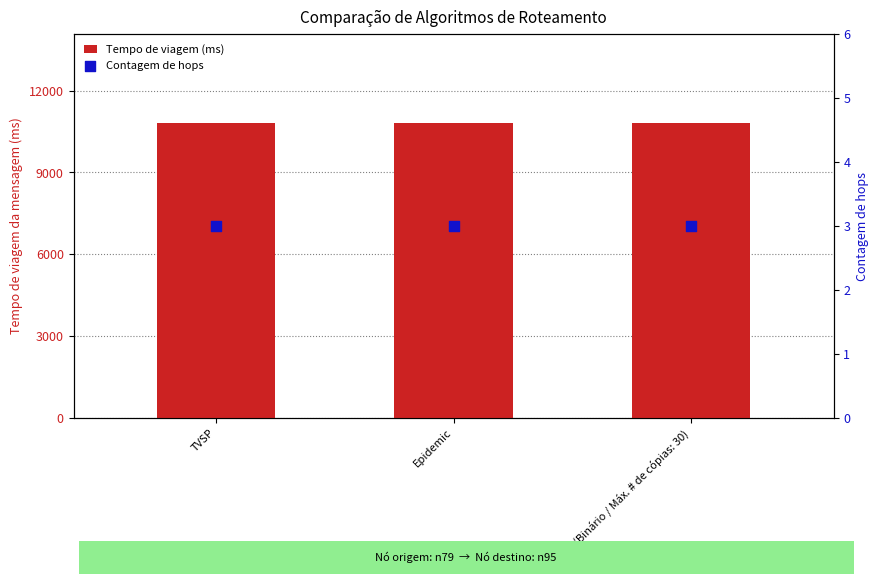

Which series reaches the minimum Y coordinate?

Contagem de hops